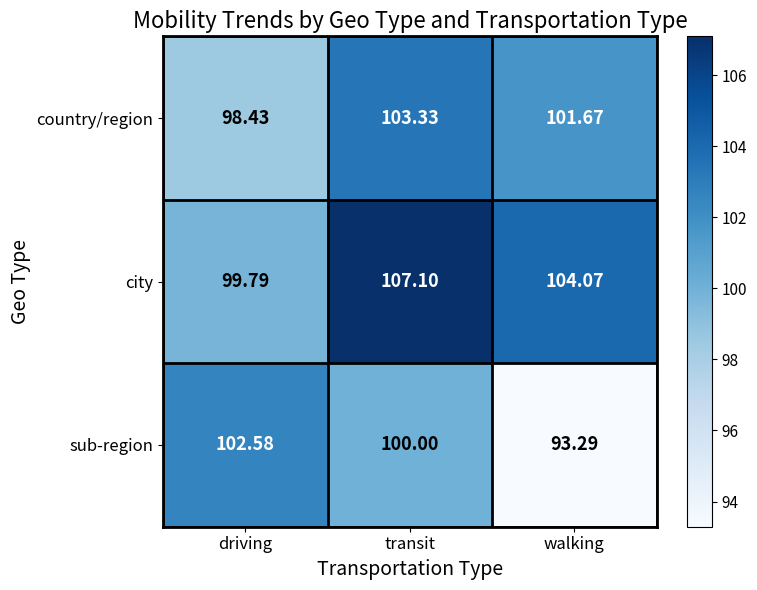

Count the number of categories in the chart.

3